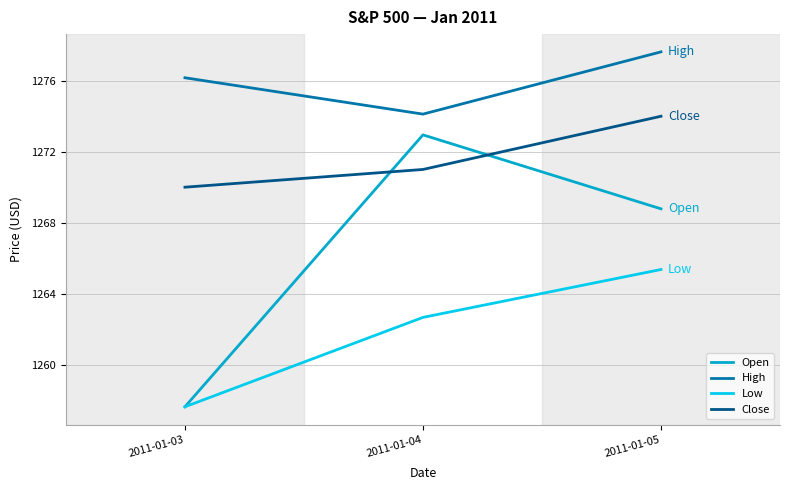

The Close series shows 1270.0 at 2011-01-03. True or false?

True